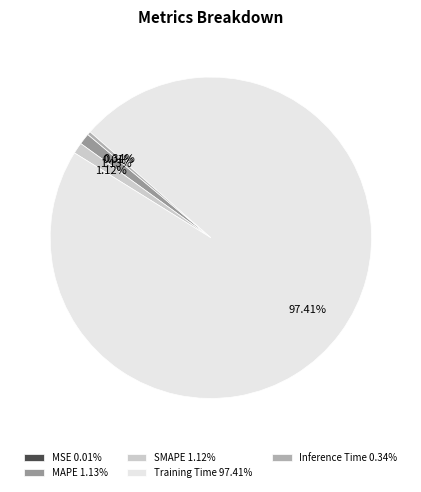

To the nearest percent, what is the difference between the largest and smallest slice percentages?

97%